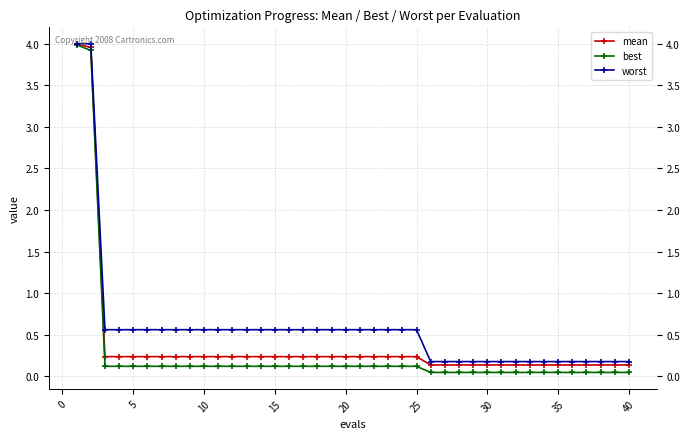

At how many categories does at least one series exceed 3?

2